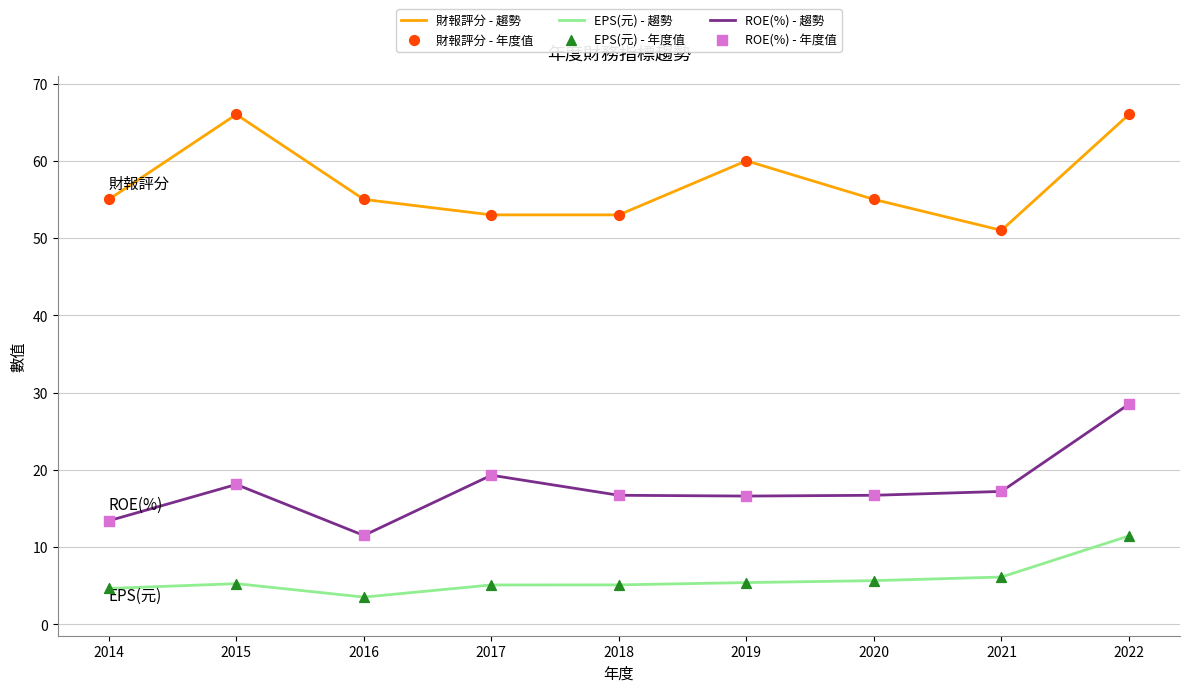

Which series has the largest total across all categories?

財報評分 - 趨勢